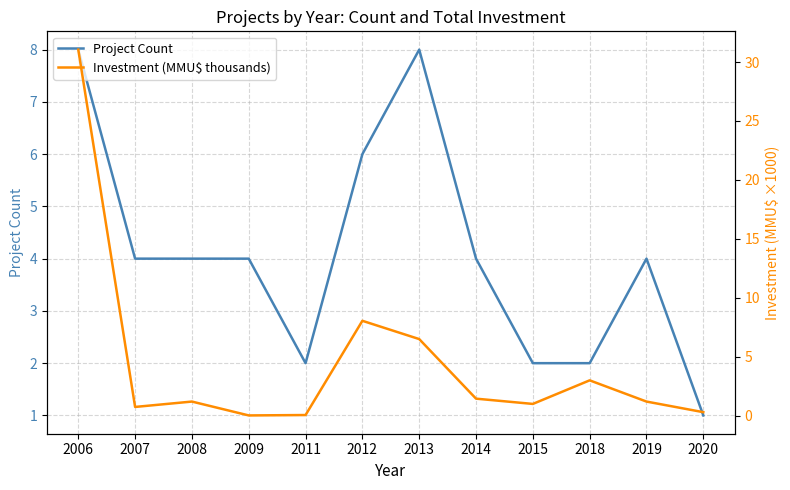

What is the value of the Investment (MMU$ thousands) point at the 12th from the left?

0.3